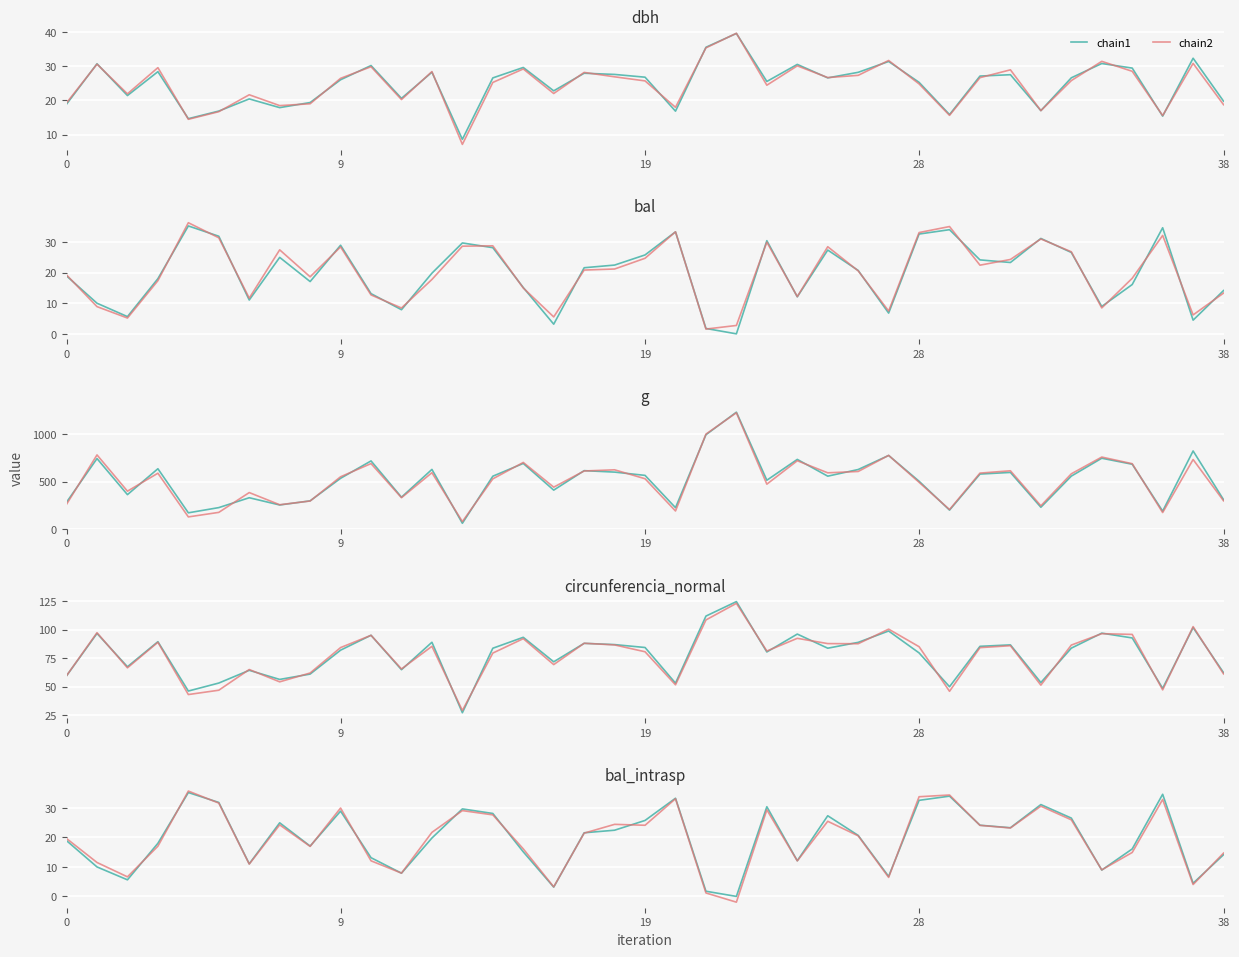

What is the difference between the maximum and minimum values in the dbh series?

31.0